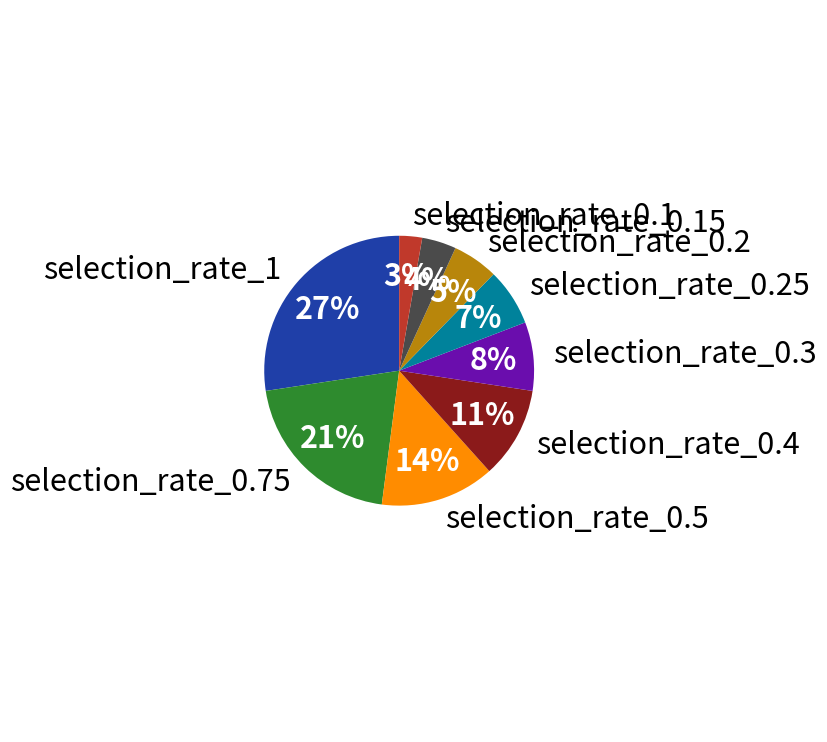

Which has a higher value, selection_rate_0.3 or selection_rate_0.5?

selection_rate_0.5